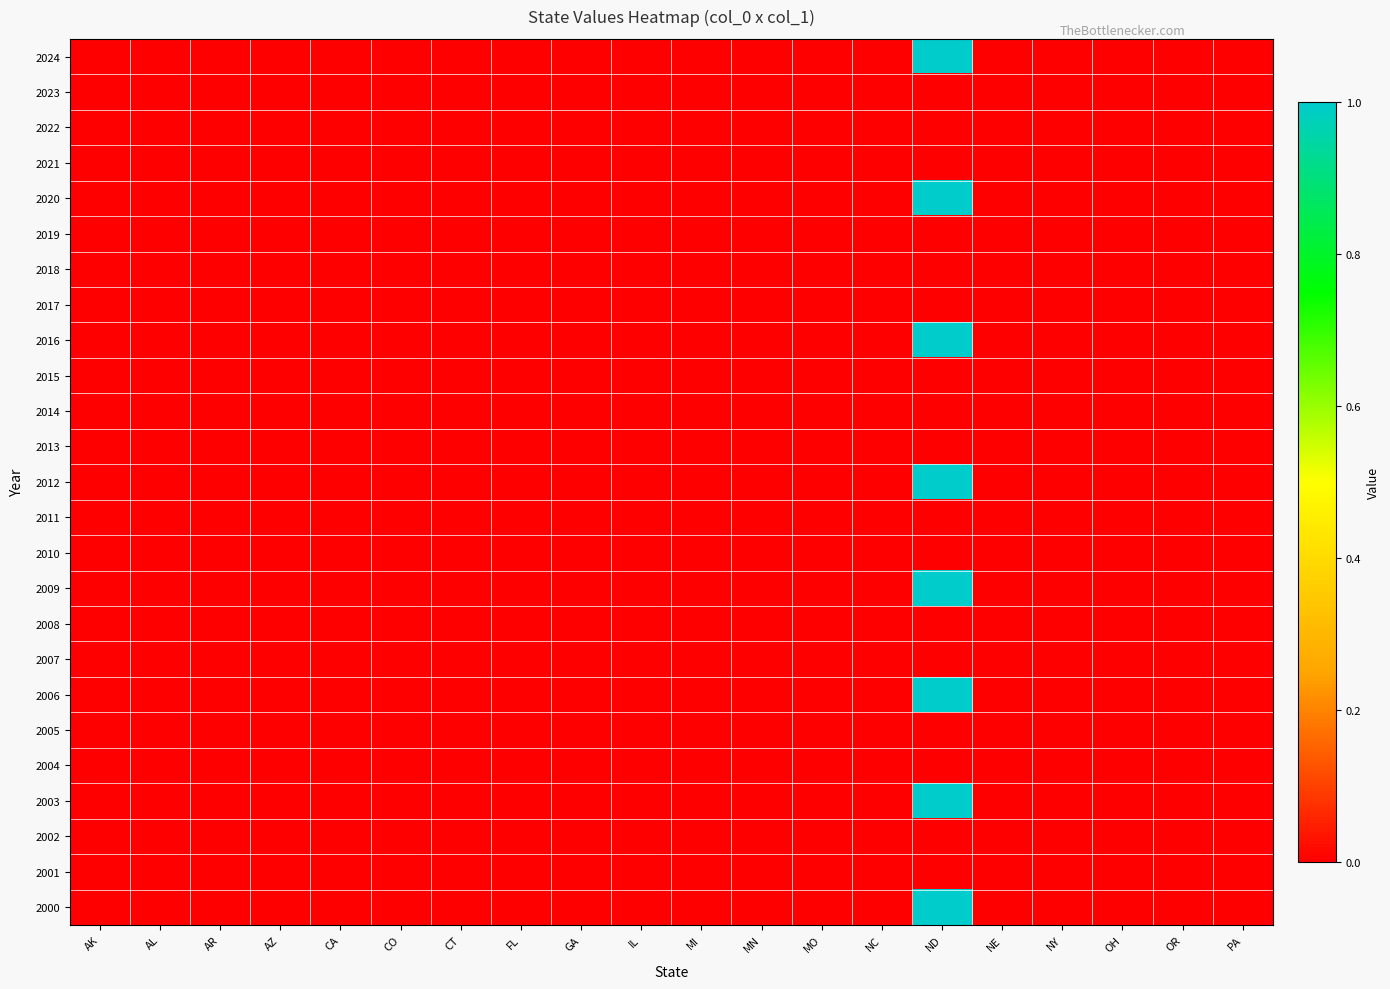

Rank the series at PA from highest to lowest value.

2024, 2023, 2022, 2021, 2020, 2019, 2018, 2017, 2016, 2015, 2014, 2013, 2012, 2011, 2010, 2009, 2008, 2007, 2006, 2005, 2004, 2003, 2002, 2001, 2000